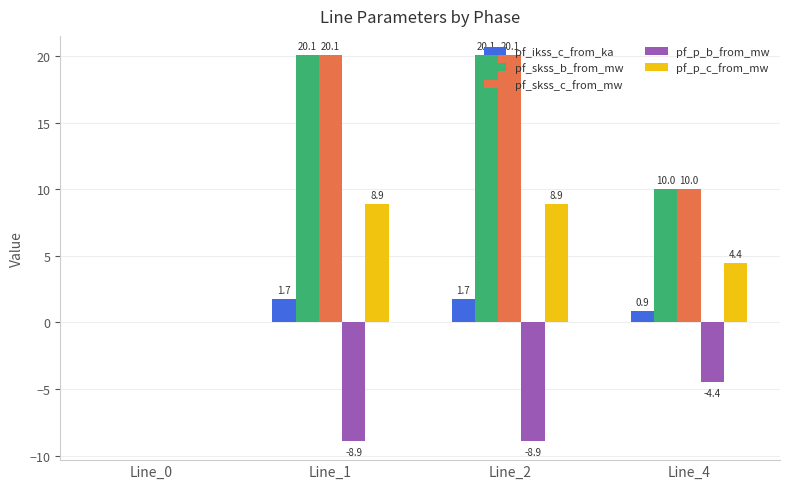

What is the maximum value for pf_skss_c_from_mw?

20.1